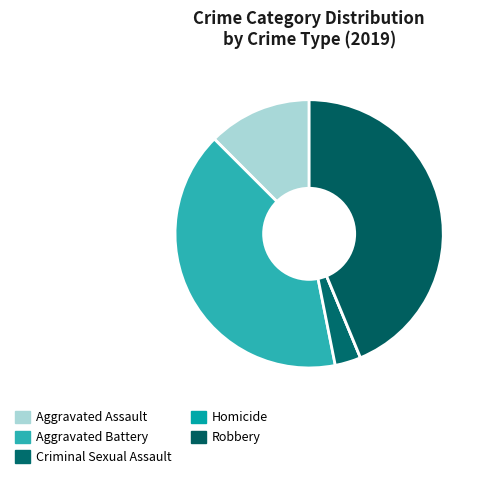

Is the sum of Robbery and Homicide greater than half?

No